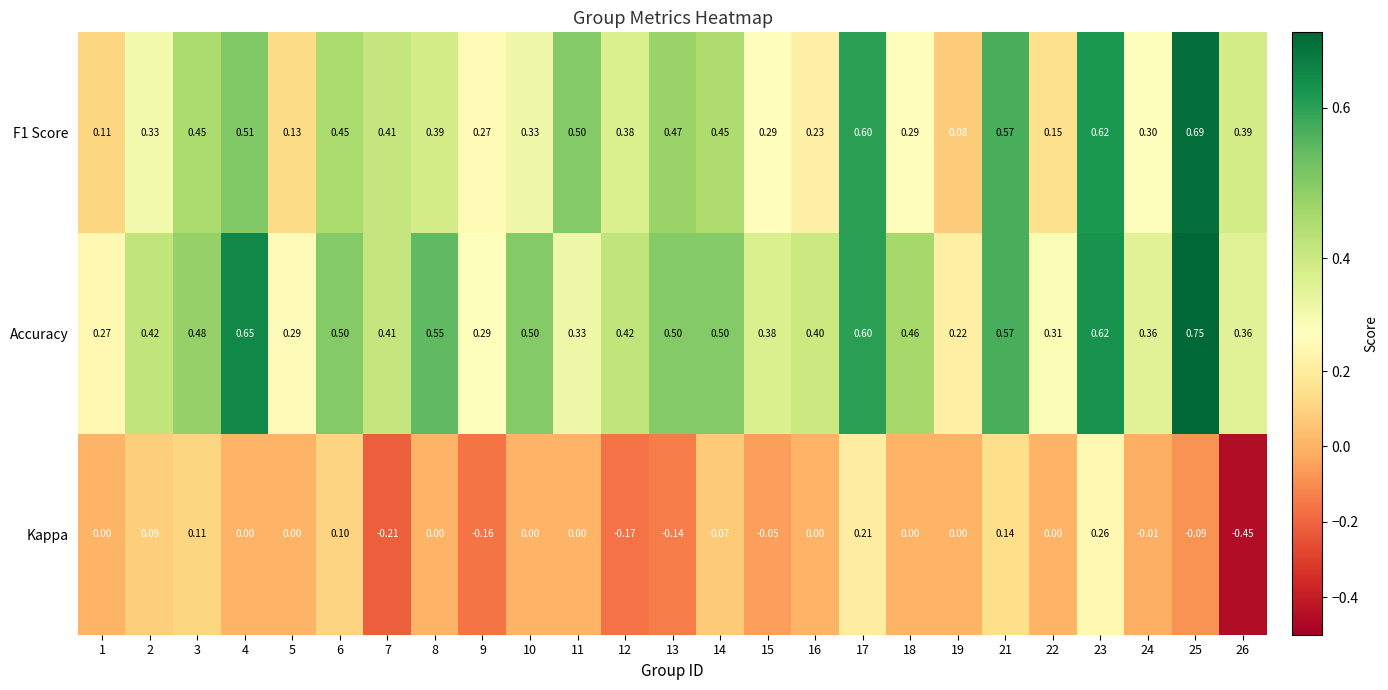

Between 5 and 18, which series saw the biggest shift?

Accuracy